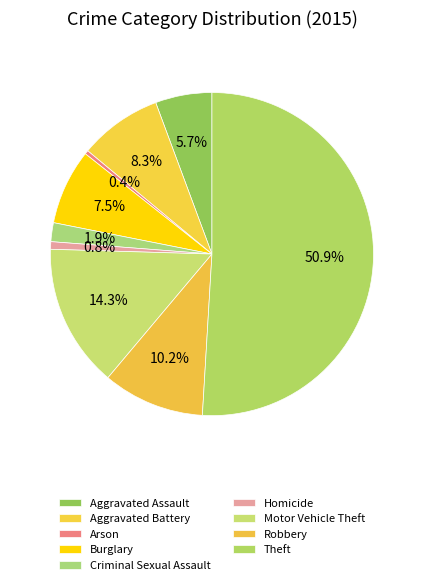

What is the smallest slice in the pie chart?

Arson